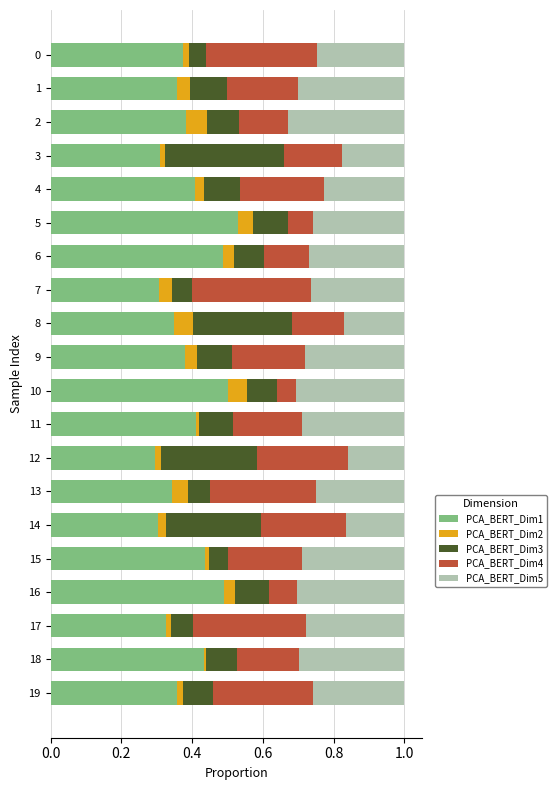

What is the sum of all PCA_BERT_Dim1 values?

7.8